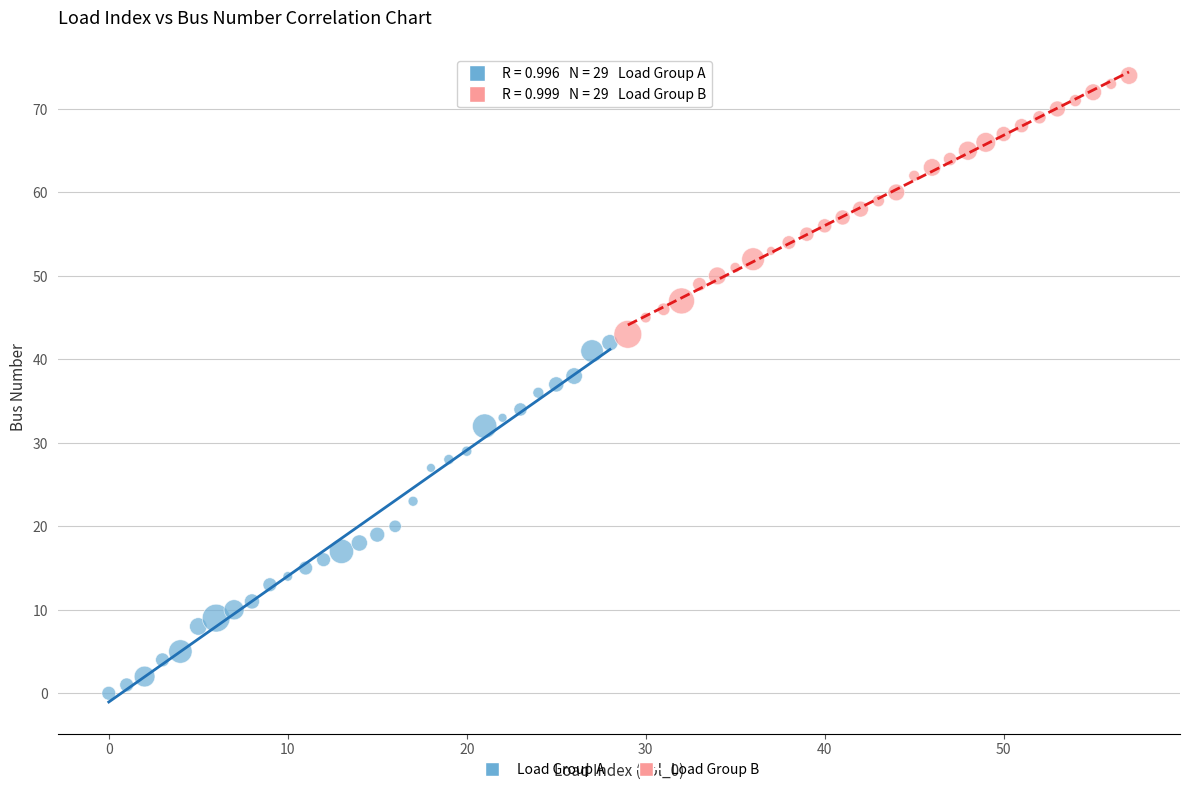

Which series has the widest spread of Y values?

Load Group A